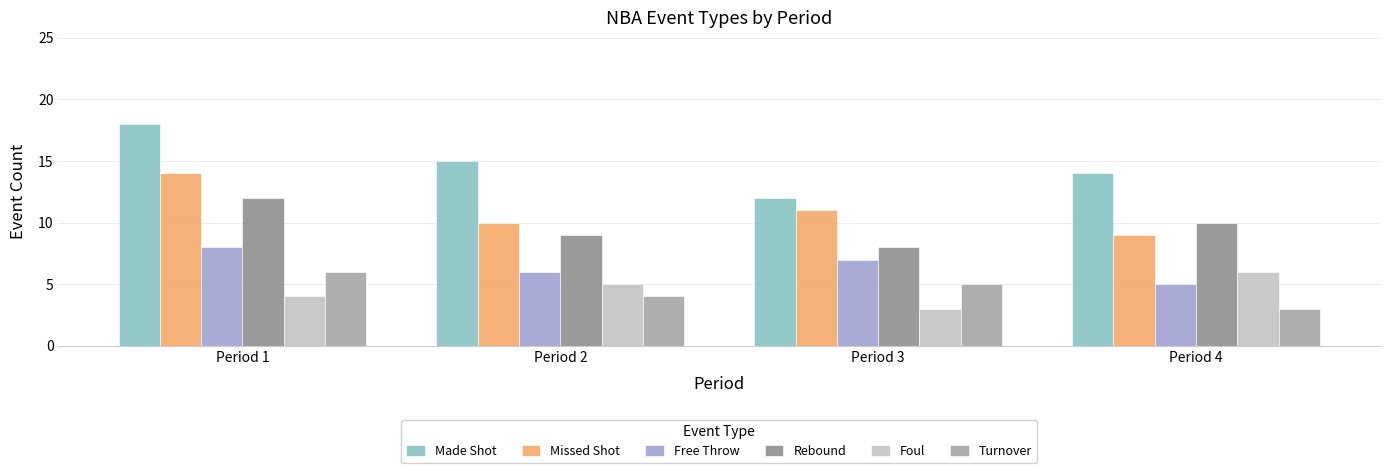

What is the maximum value shown in the chart?

18